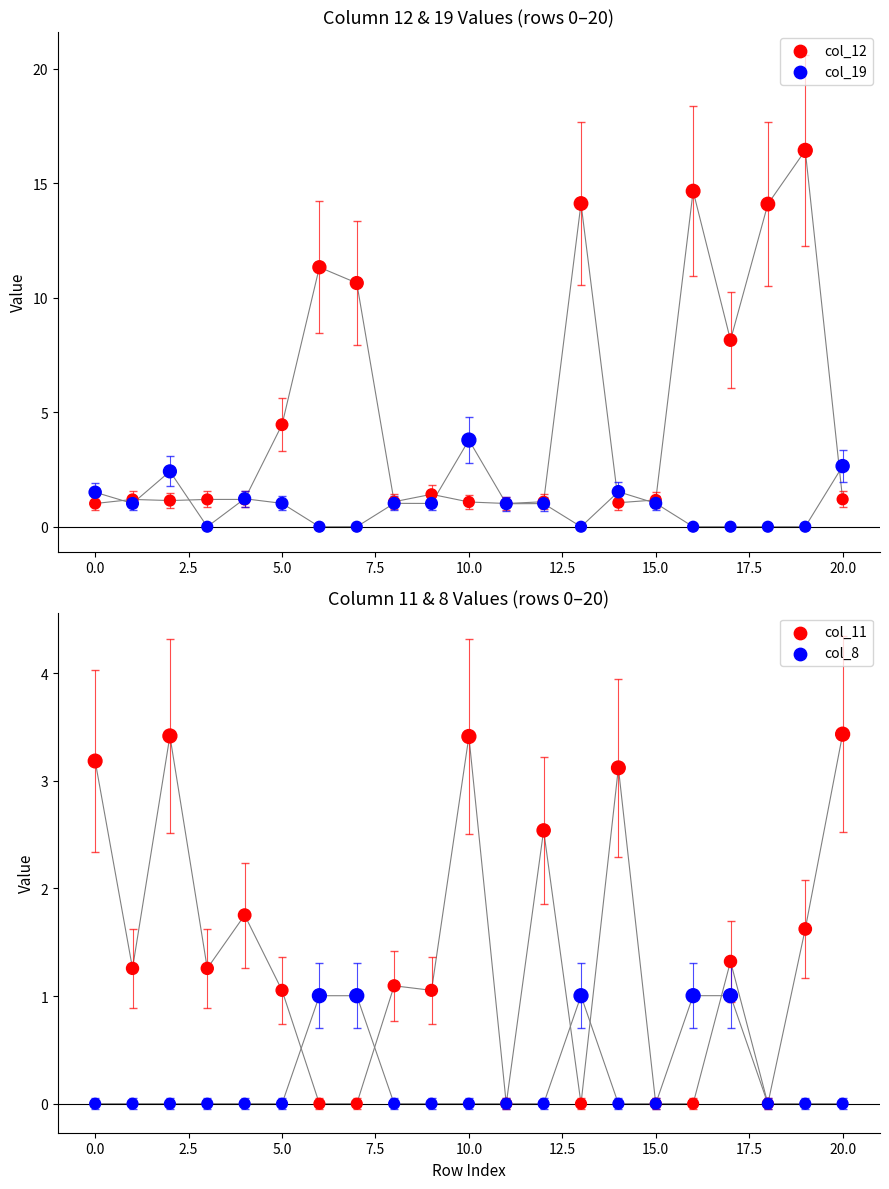

Which series reaches the minimum Y coordinate?

col_19